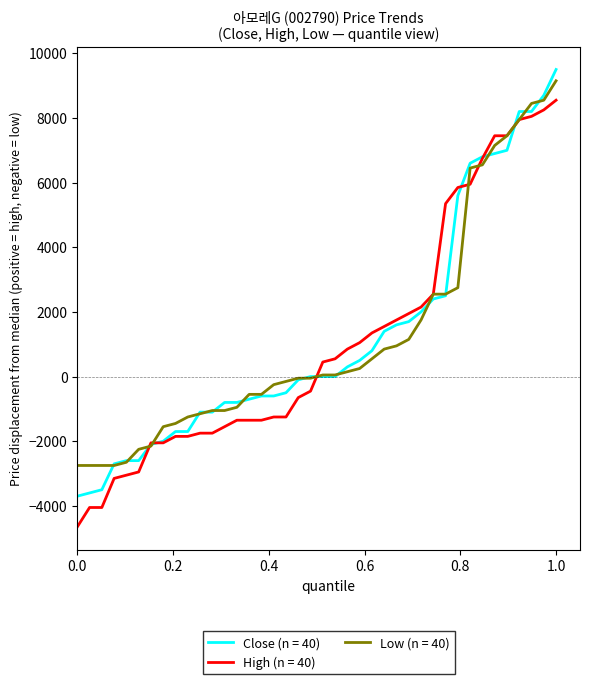

What is the minimum value shown in the chart?

-4650